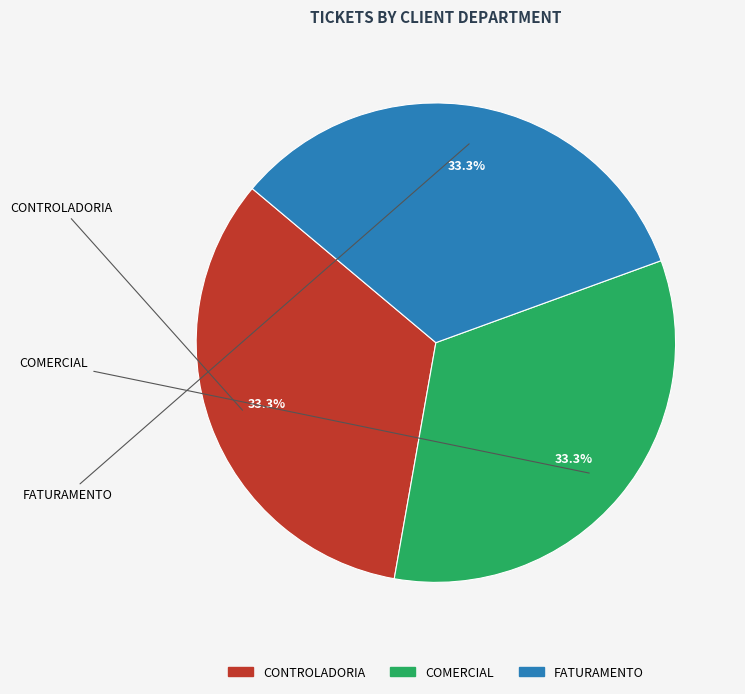

Does CONTROLADORIA represent more than half of the total?

No